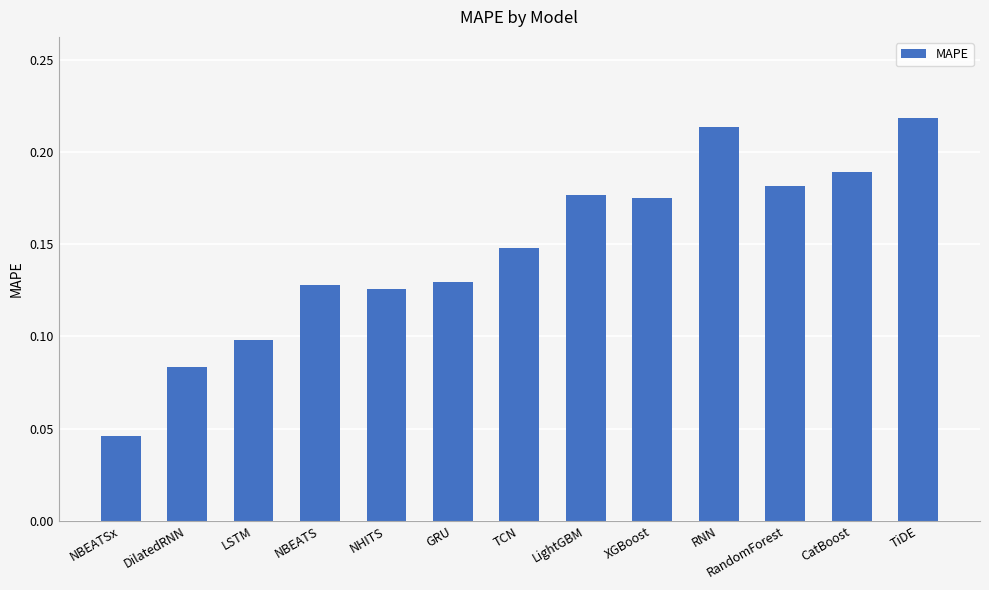

Which has a higher value, NBEATSx or CatBoost?

CatBoost